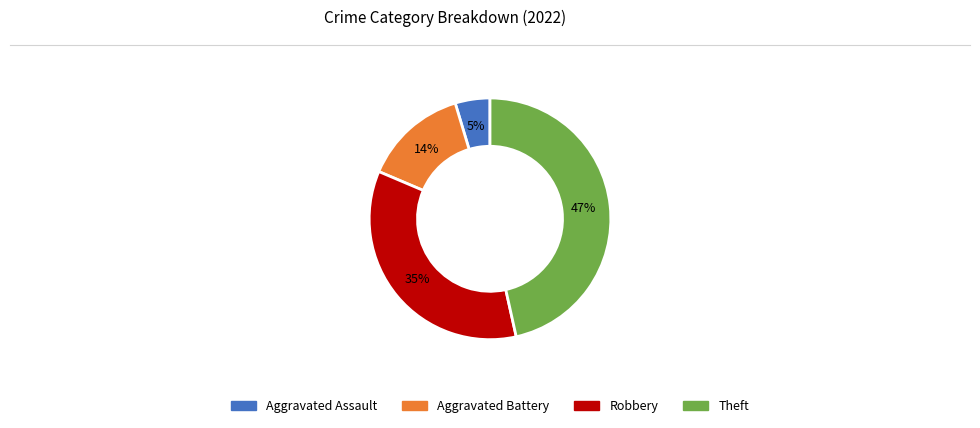

To the nearest percent, what is the combined percentage of Aggravated Battery and Theft?

60%